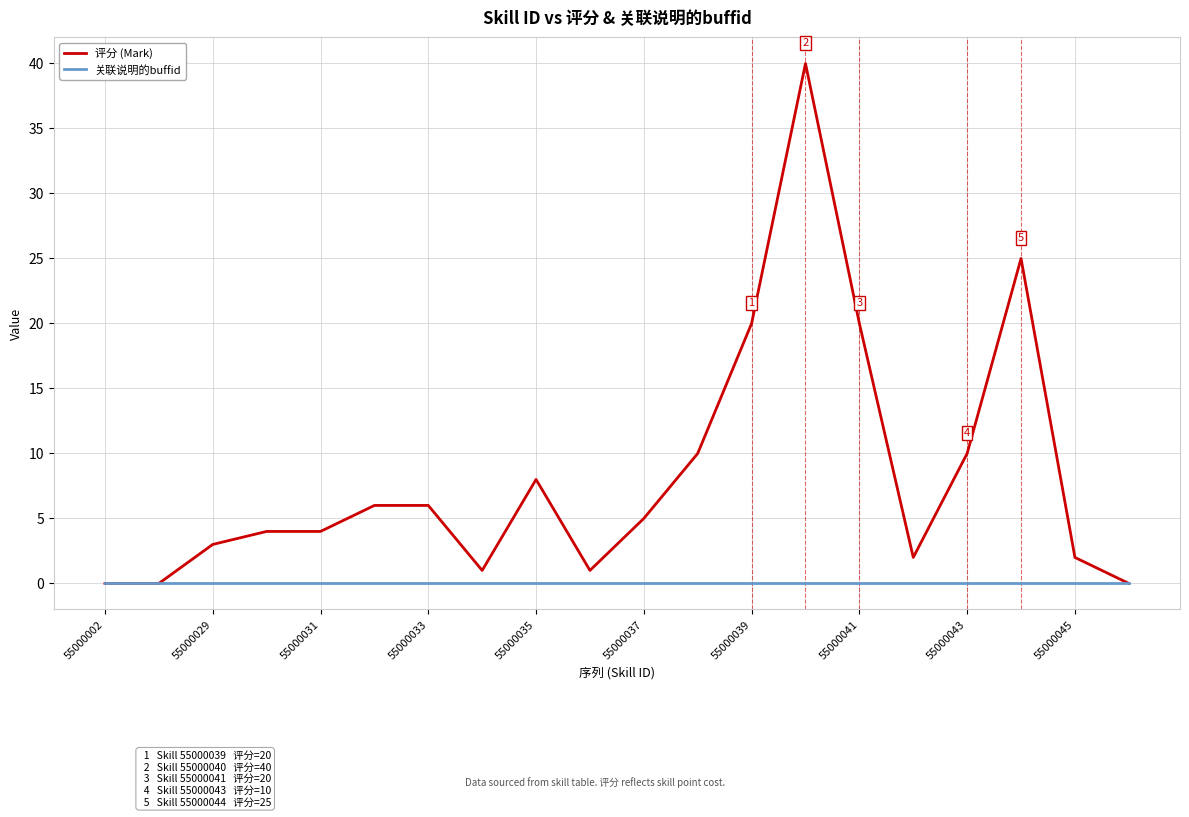

Reading left to right, list all the values displayed in this chart.

评分 (Mark): 0	0	3	4	4	6	6	1	8	1	5	10	20	40	20	2	10	25	2	0
关联说明的buffid: 0	0	0	0	0	0	0	0	0	0	0	0	0	0	0	0	0	0	0	0